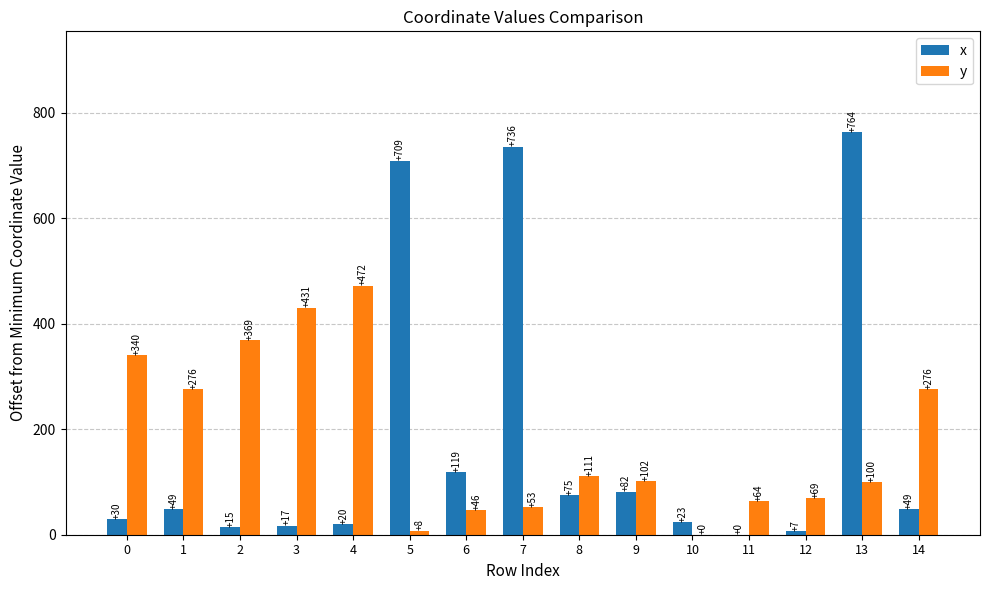

Where is x nearest to the value 381?

6